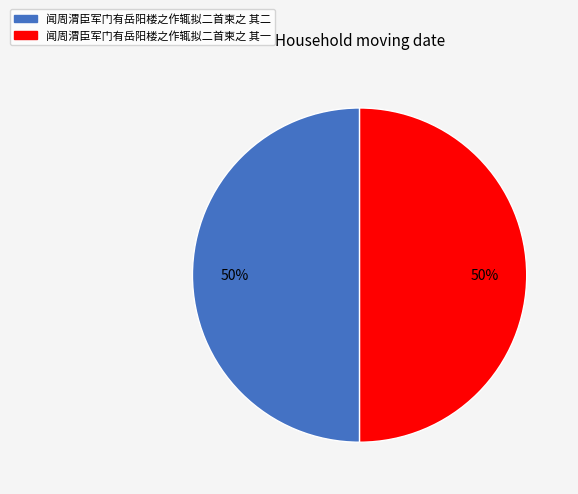

True or false: 闻周渭臣军门有岳阳楼之作辄拟二首柬之 其二 accounts for 60% of the total.

False